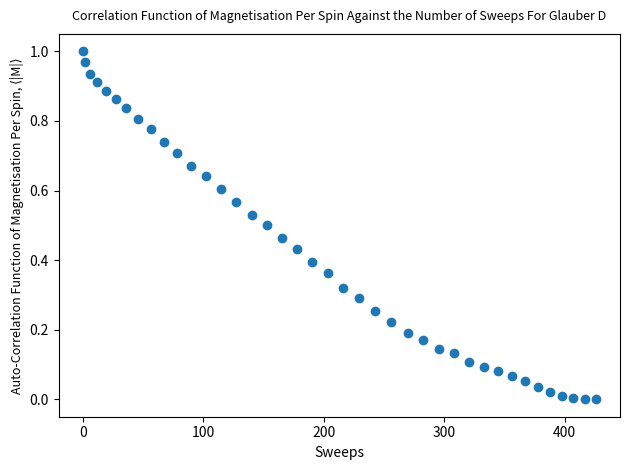

What is the range of X values (max minus min)?

426.0